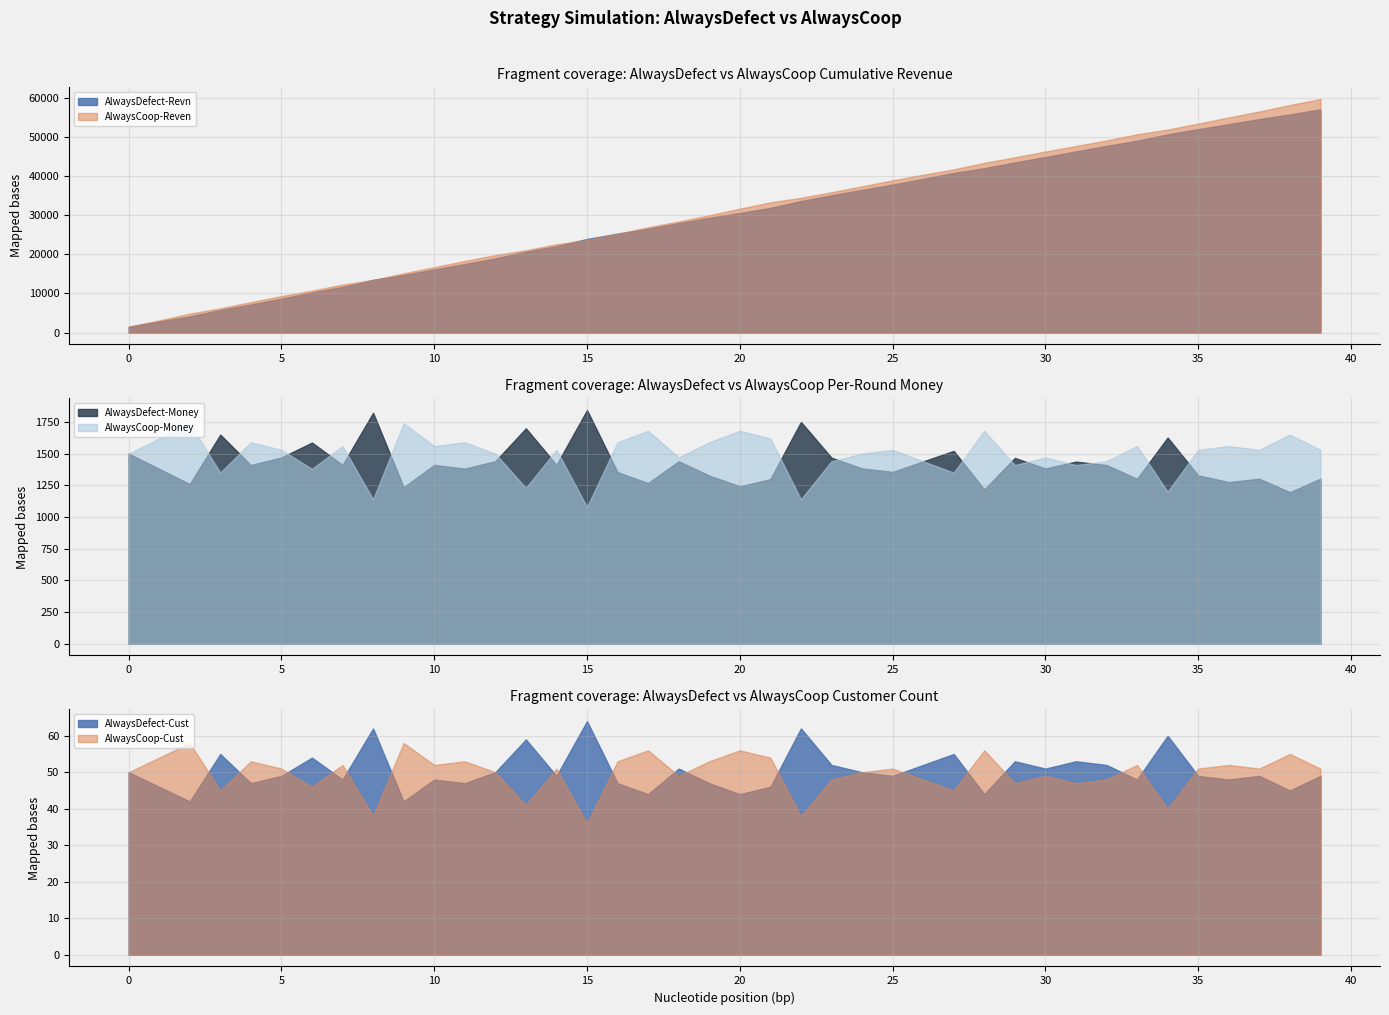

Does the chart display data point markers on the line(s)?

No